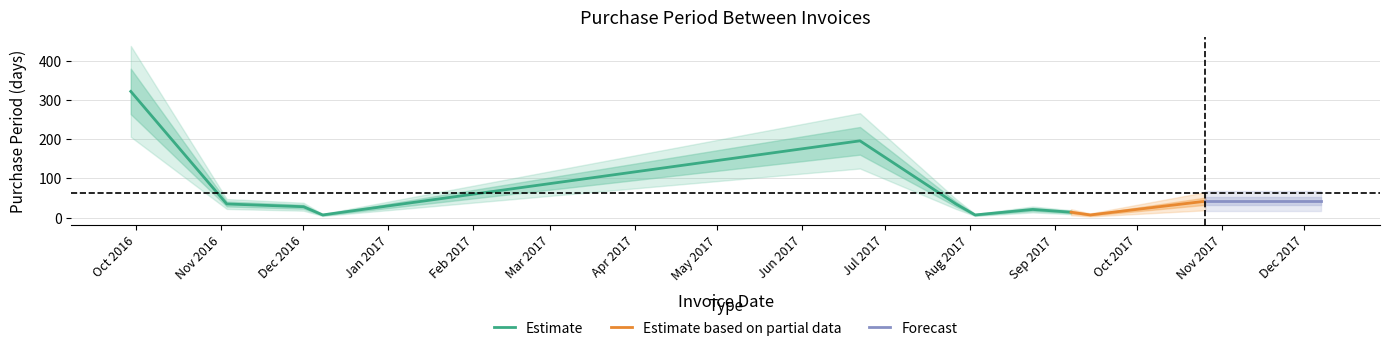

What is the difference between the maximum and minimum values?

315